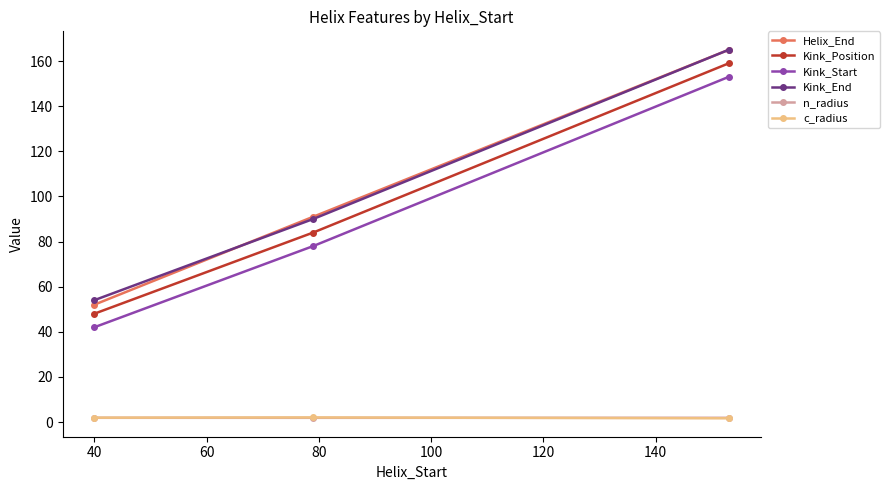

At how many categories does at least one series exceed 50?

3